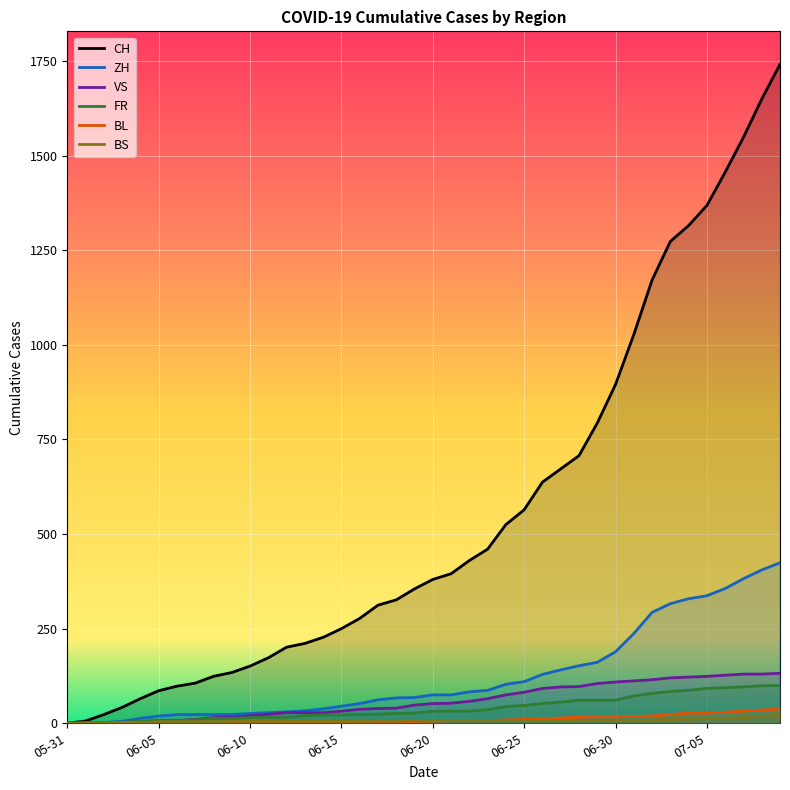

What is the difference between the maximum and second lowest values in the VS series?

131